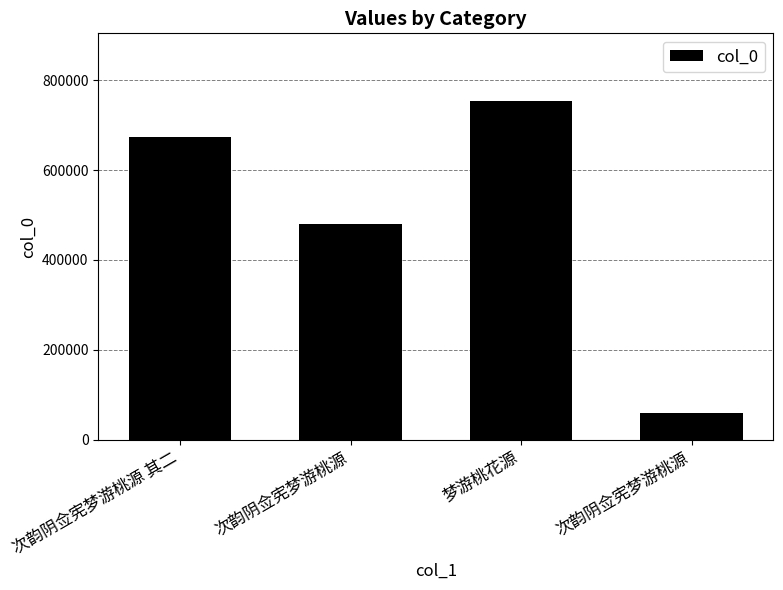

How many data points are less than 672470?

2